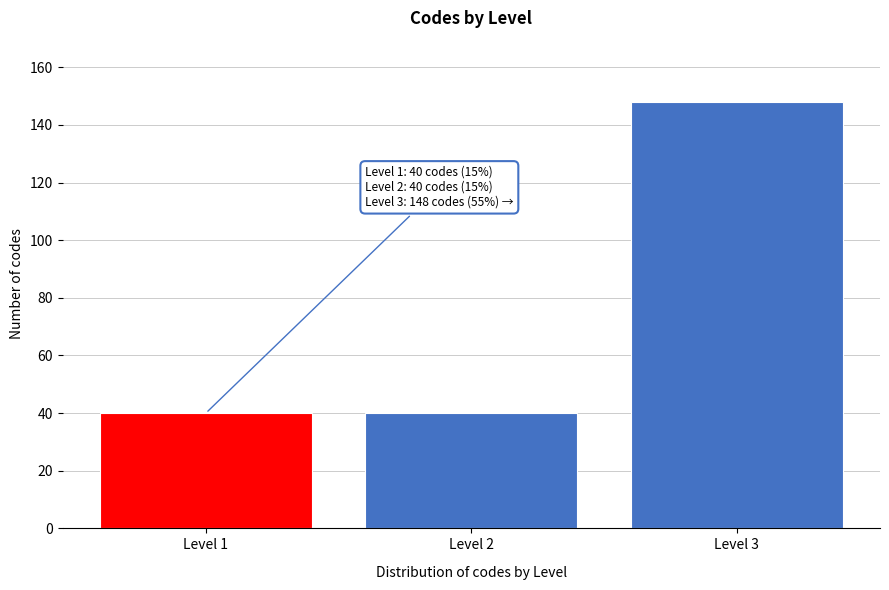

Reading left to right, transcribe all the data shown in this chart.

Level 1=40	Level 2=40	Level 3=148